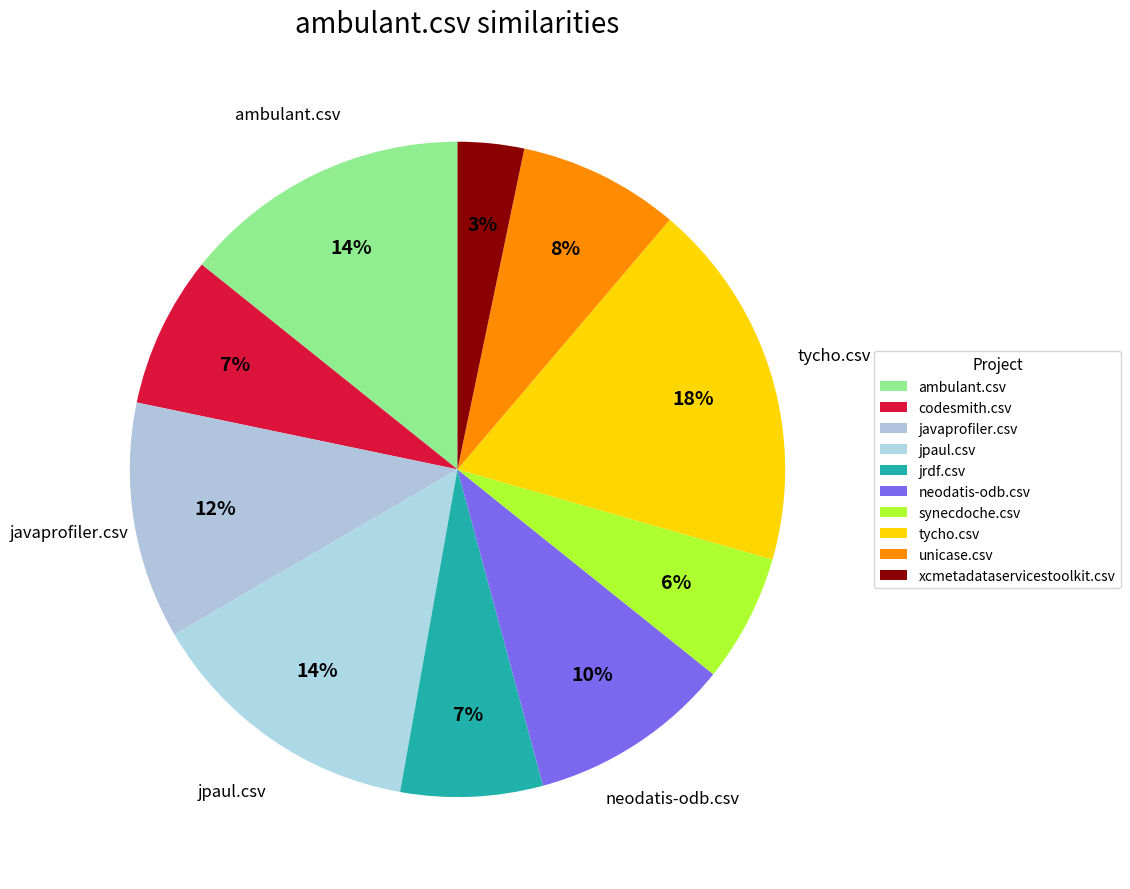

To the nearest percent, what percentage of the pie is jrdf.csv?

7%